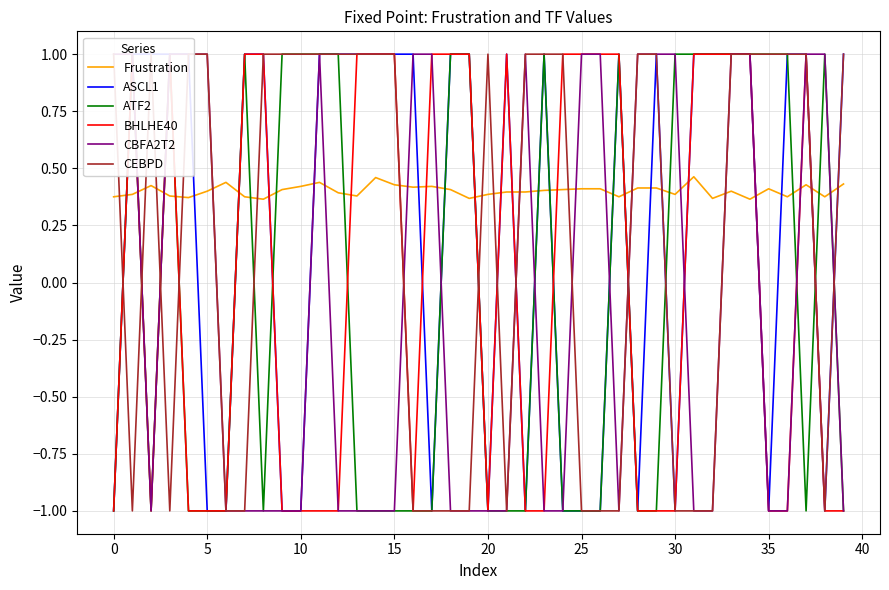

How many CEBPD values are between -1 and 1?

40